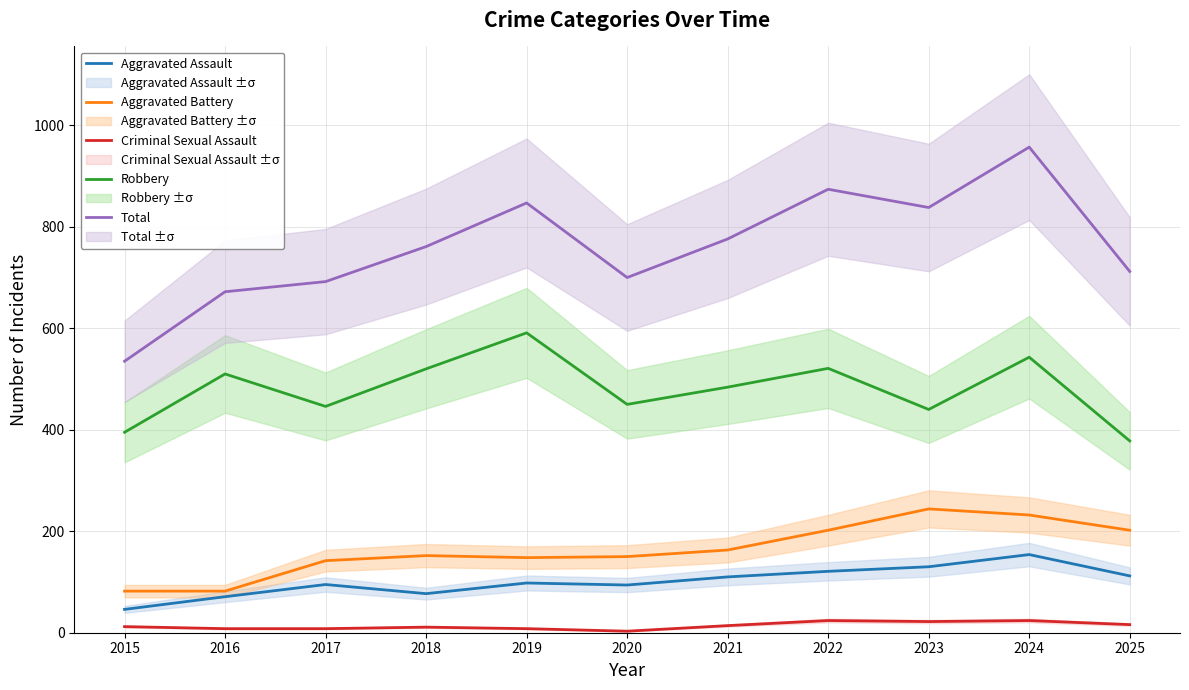

How many data points in Robbery are less than 484?

5